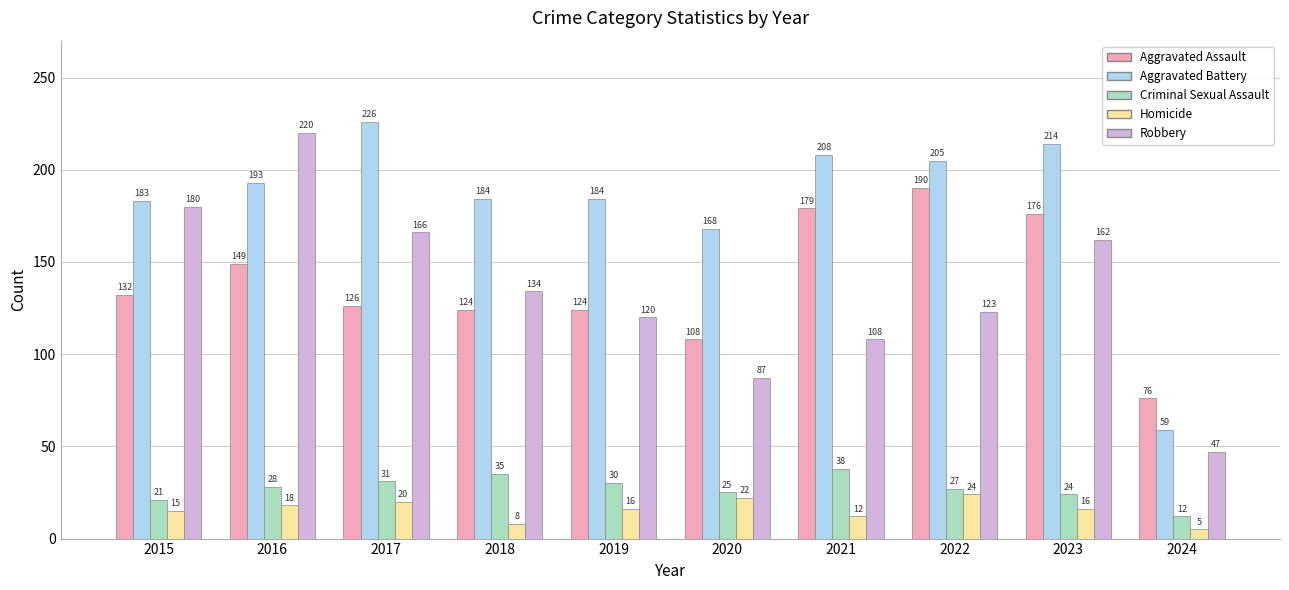

Are the bars horizontal?

No